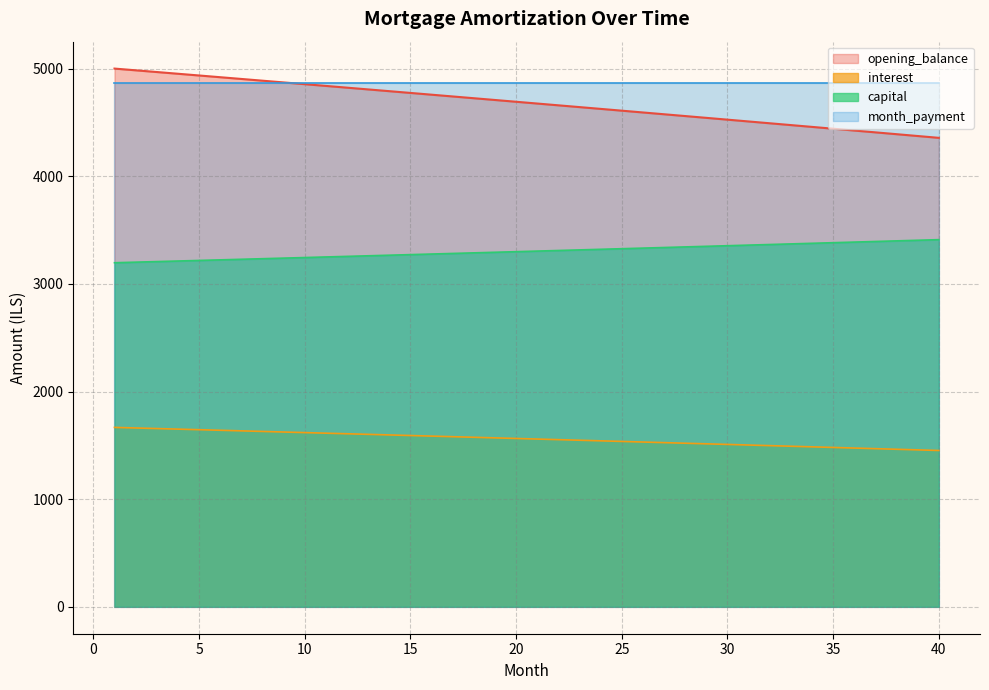

Count the number of data series in this chart.

4